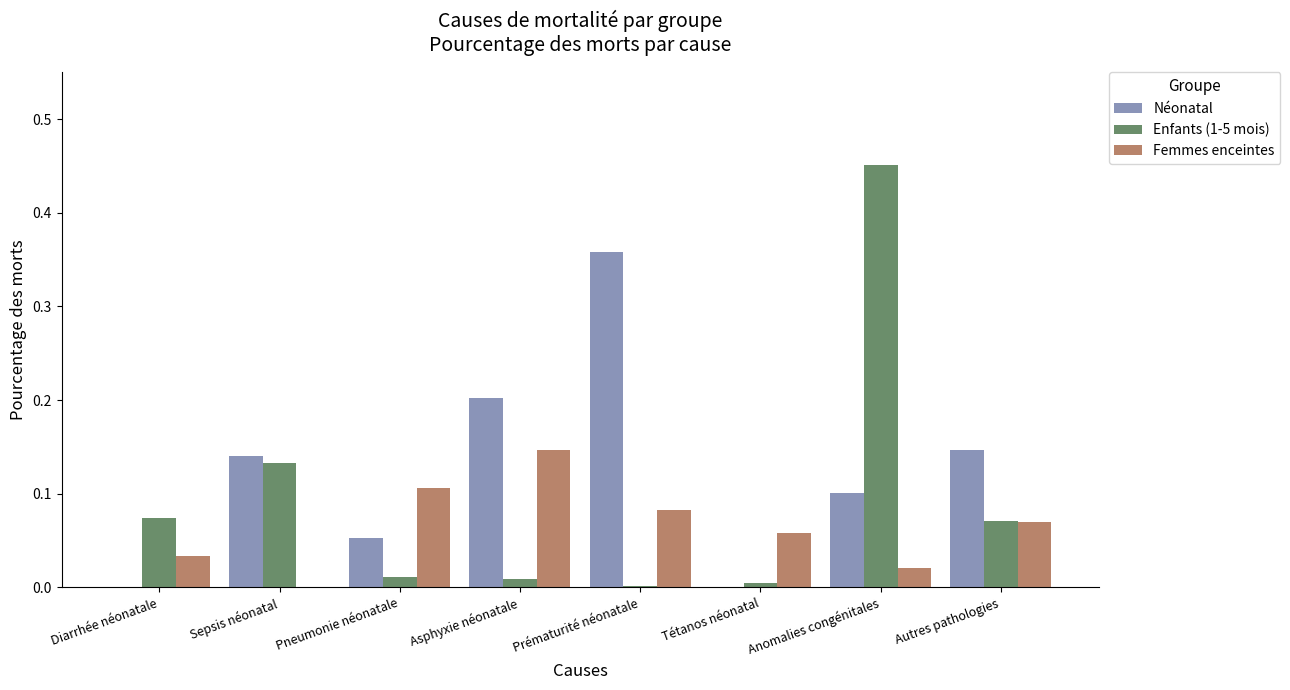

At which category is the sum across all series the highest?

Anomalies congénitales